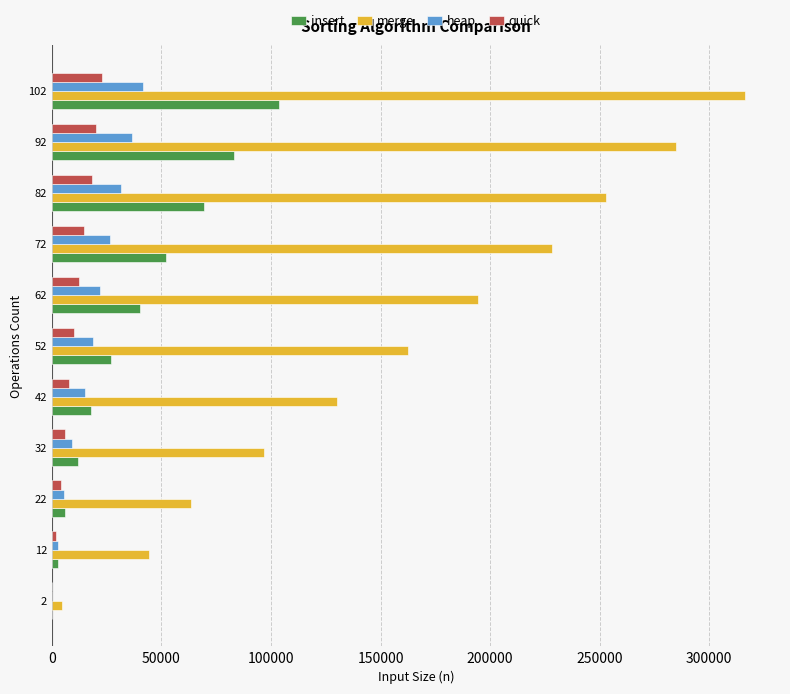

What is the highest value of the insert series?

103450